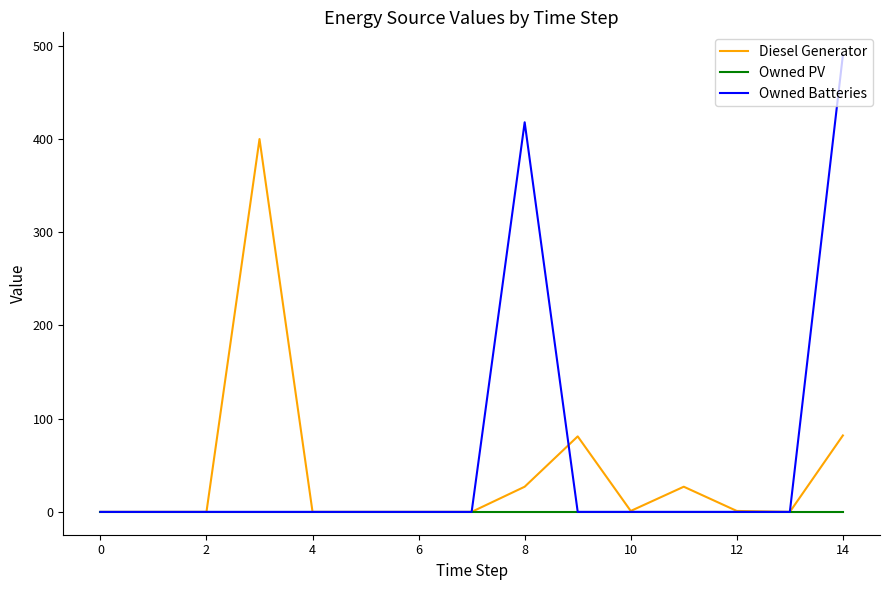

What is the greatest value displayed?

490